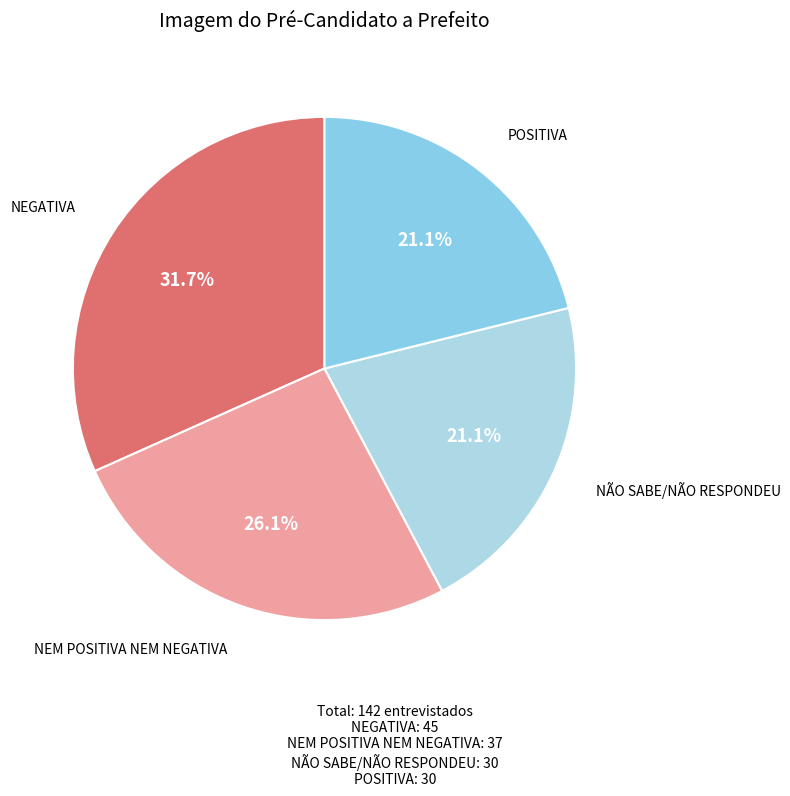

How many slices are in this pie chart?

4